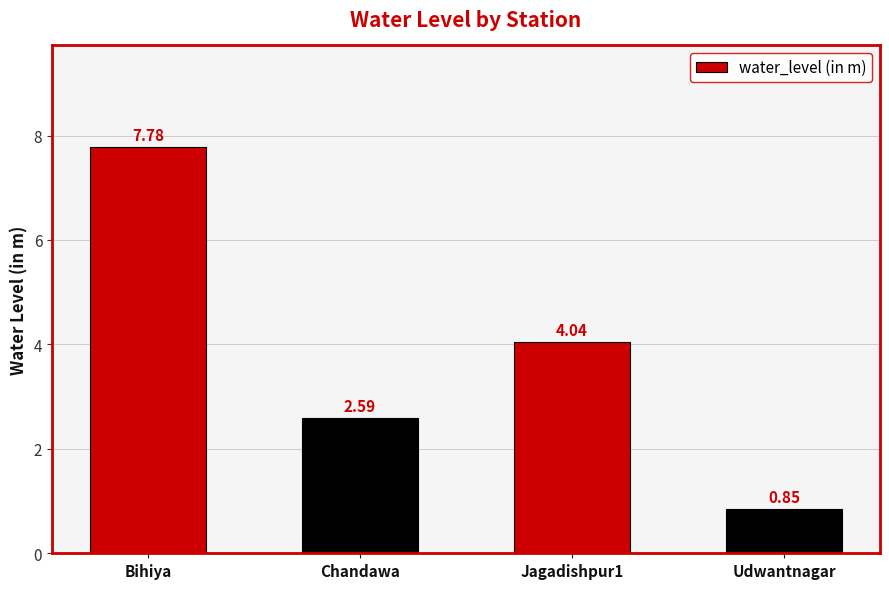

What is the difference between the values at Jagadishpur1 and Udwantnagar?

3.2